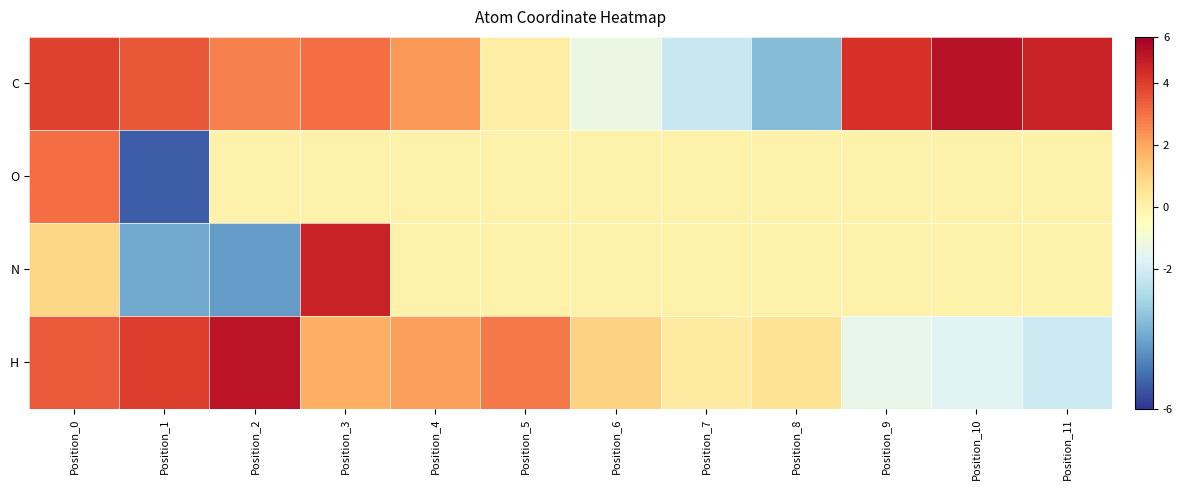

At which category does the chart reach its minimum across all series?

Position_1